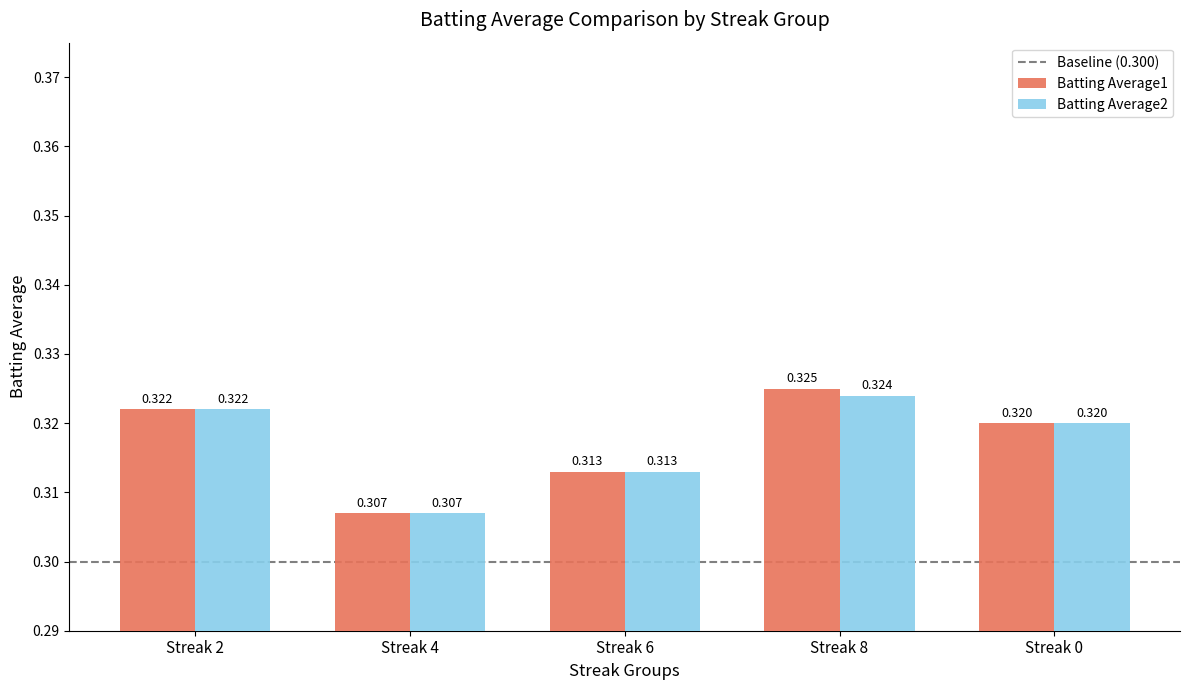

What is the label of the 2nd bar from the right?

Streak 8